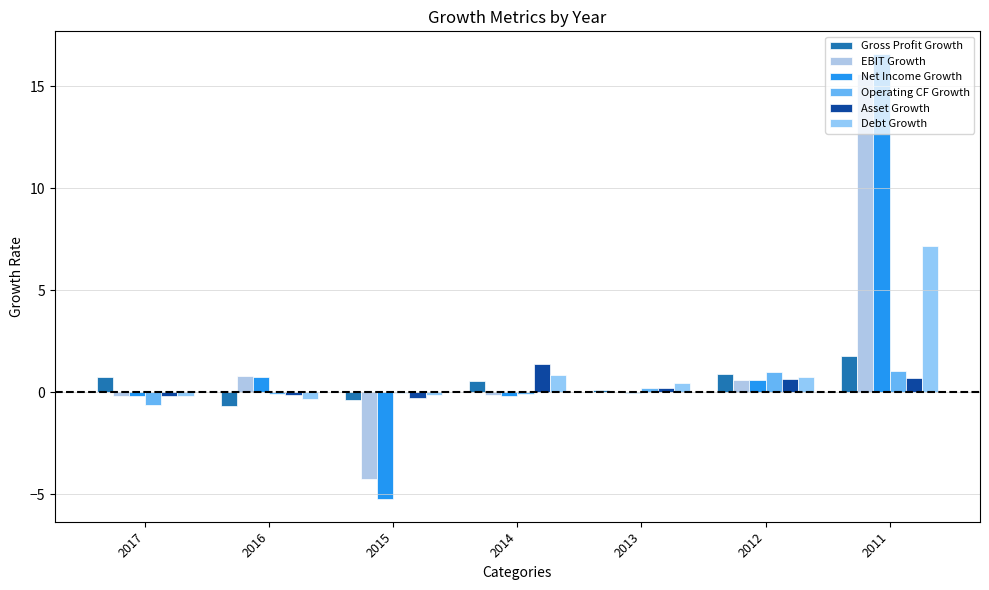

Is the value of Asset Growth at 2015 greater than the value of EBIT Growth at 2013?

No